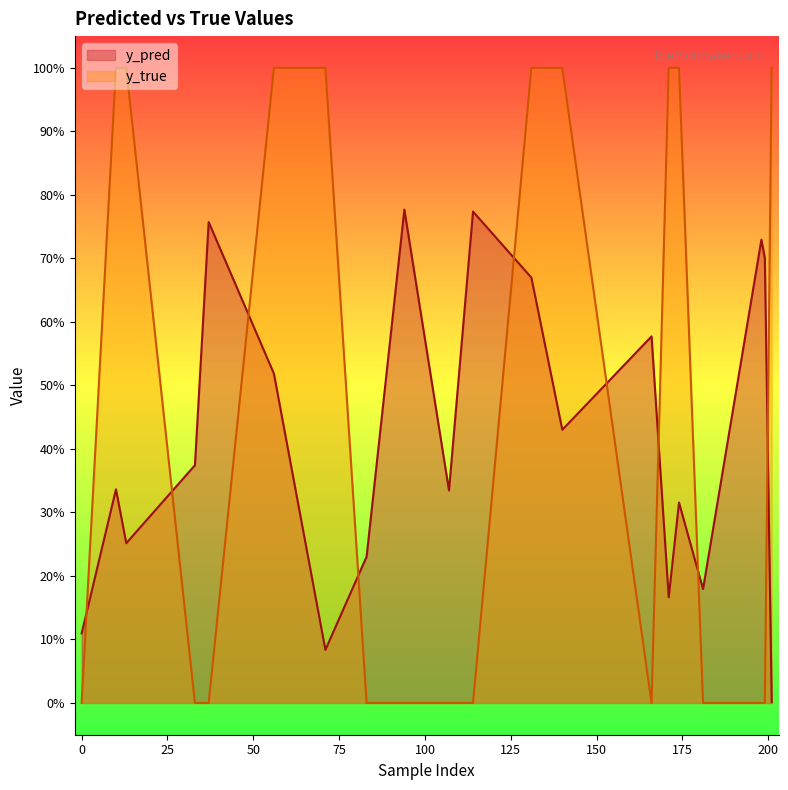

Reading left to right, what are all the values shown in this chart?

y_pred: 0=0.1	10=0.3	13=0.3	33=0.4	37=0.8	56=0.5	71=0.1	83=0.2	94=0.8	107=0.3	114=0.8	131=0.7	140=0.4	166=0.6	171=0.2	174=0.3	181=0.2	198=0.7	199=0.7	201=0.0
y_true: 0=0.0	10=1.0	13=1.0	33=0.0	37=0.0	56=1.0	71=1.0	83=0.0	94=0.0	107=0.0	114=0.0	131=1.0	140=1.0	166=0.0	171=1.0	174=1.0	181=0.0	198=0.0	199=0.0	201=1.0